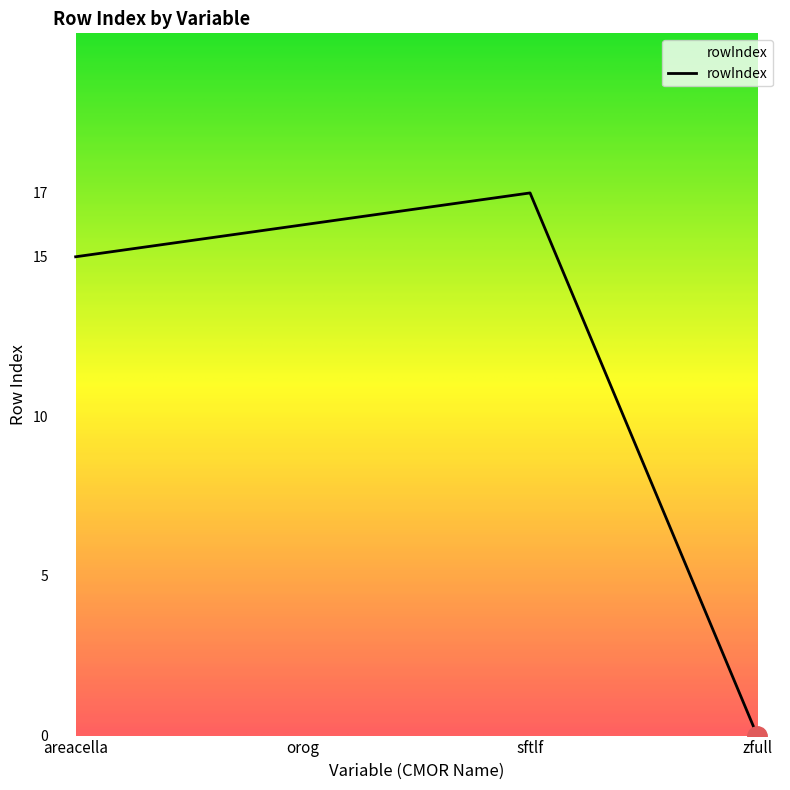

At which label is the value closest to 8?

areacella